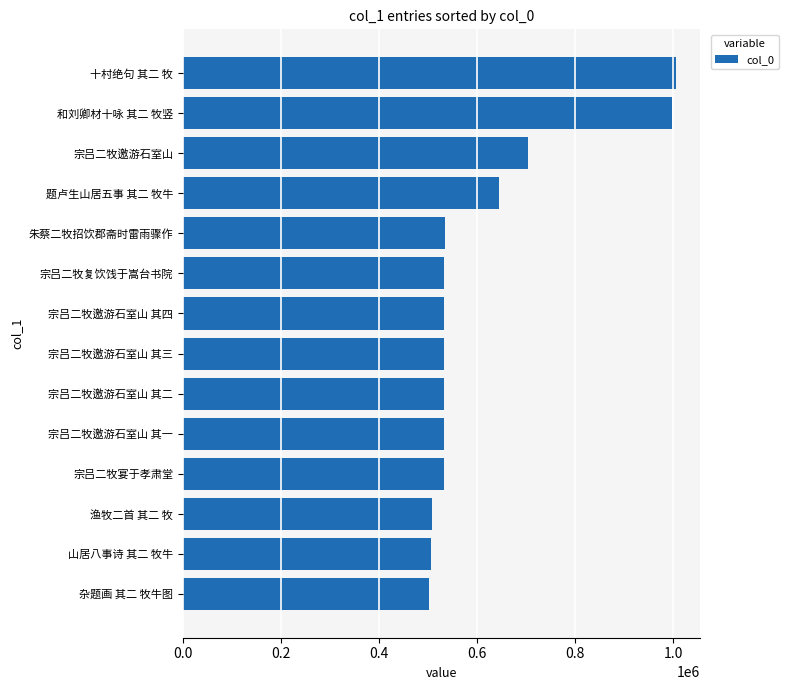

Which has a higher value, 渔牧二首 其二 牧 or 和刘卿材十咏 其二 牧竖?

和刘卿材十咏 其二 牧竖